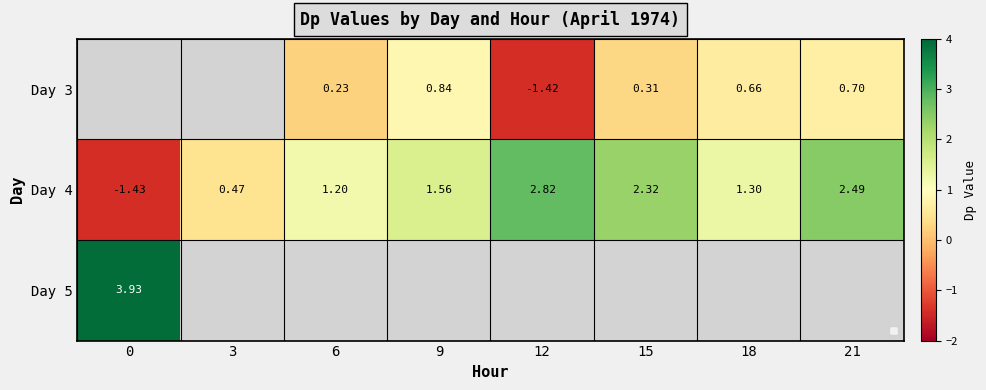

Which series has the largest total across all categories?

Day 4